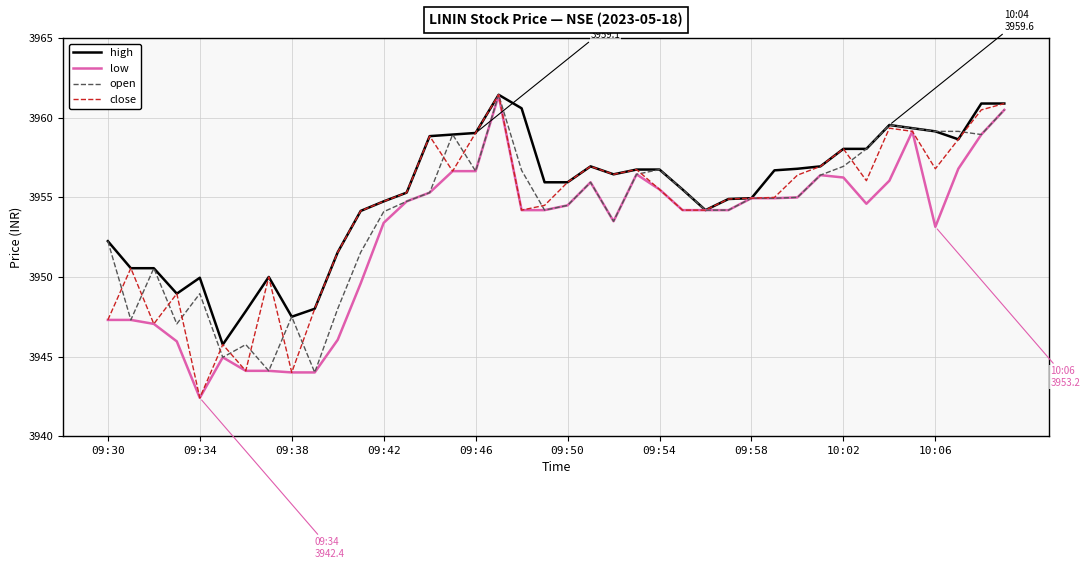

Which series has the widest spread of values?

close